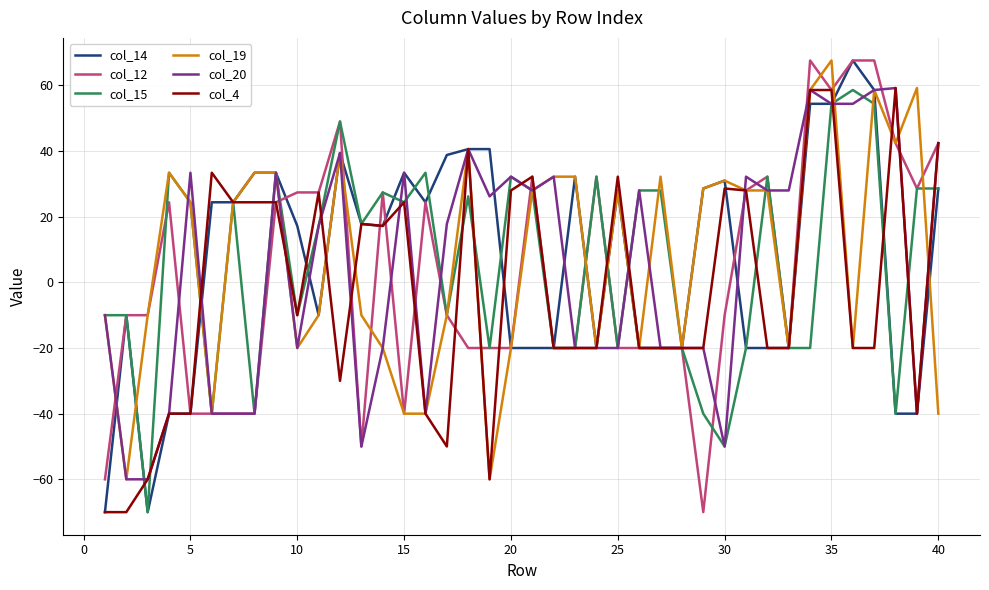

What is the minimum value for col_15?

-70.0